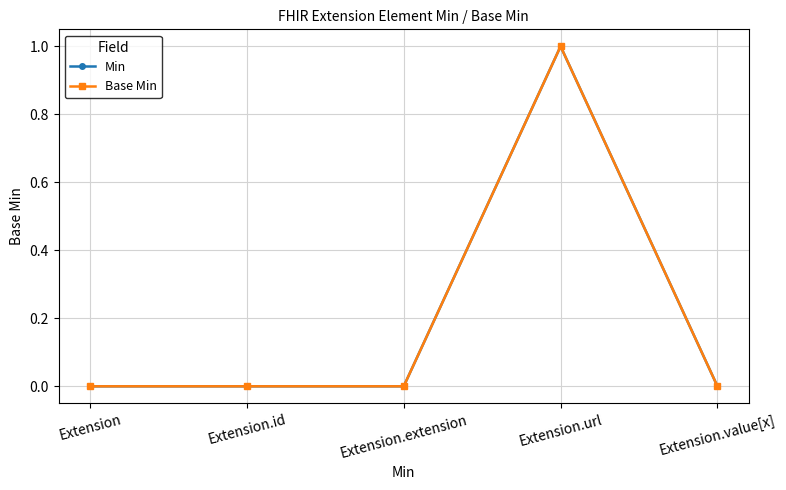

Rank the categories by Base Min value from highest to lowest.

Extension.url, Extension, Extension.id, Extension.extension, Extension.value[x]